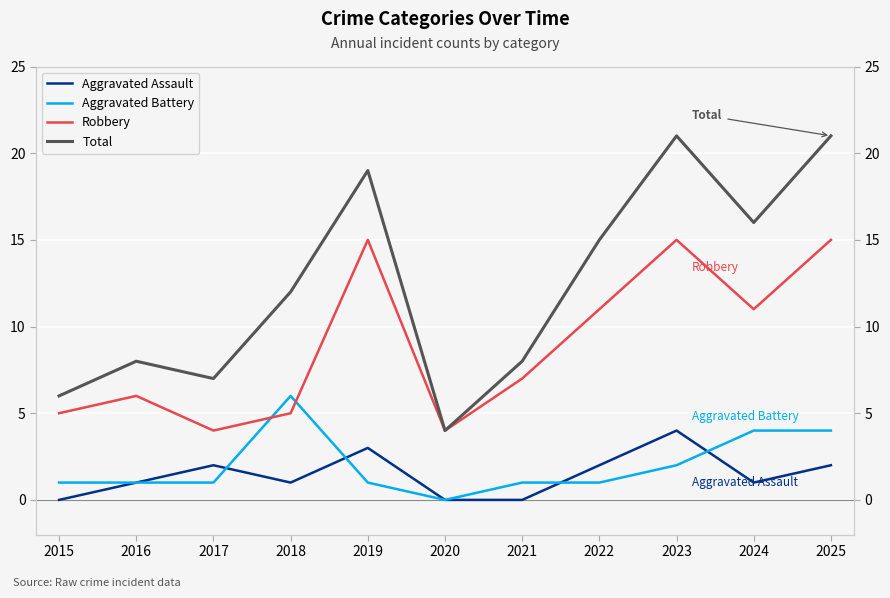

What is the spread (max minus min) of values at 2021?

8